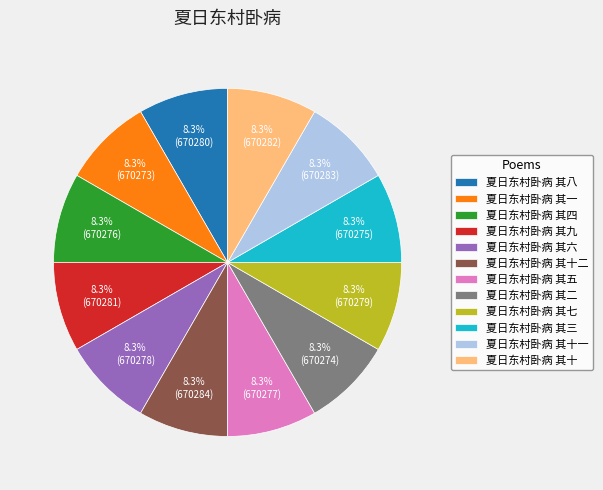

True or false: 夏日东村卧病 其二 accounts for 20% of the total.

False